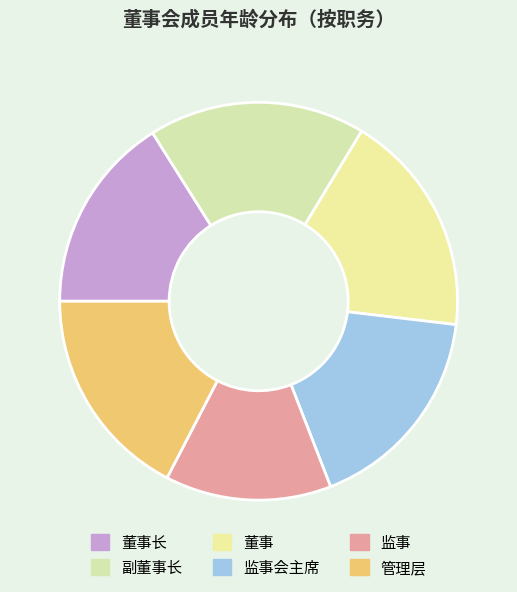

How many segments does this pie chart have?

6